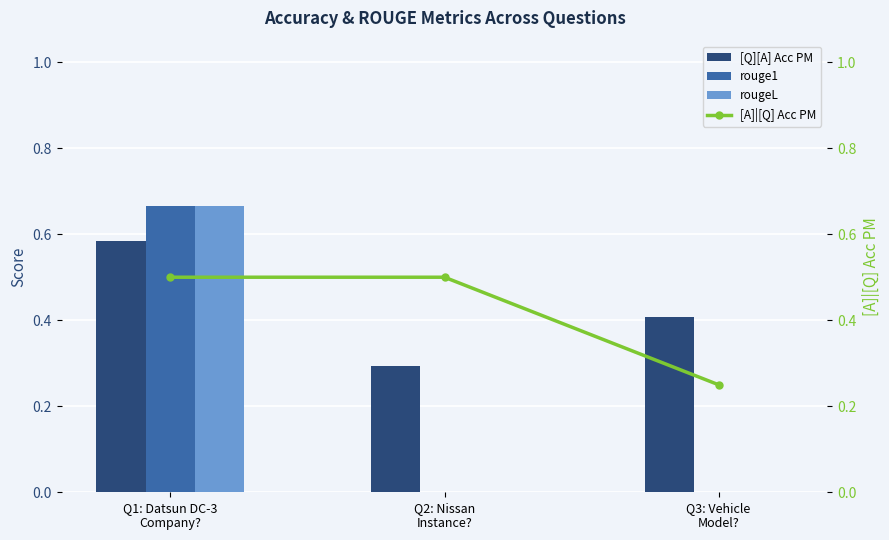

What is the average value of the rouge1 series?

0.2